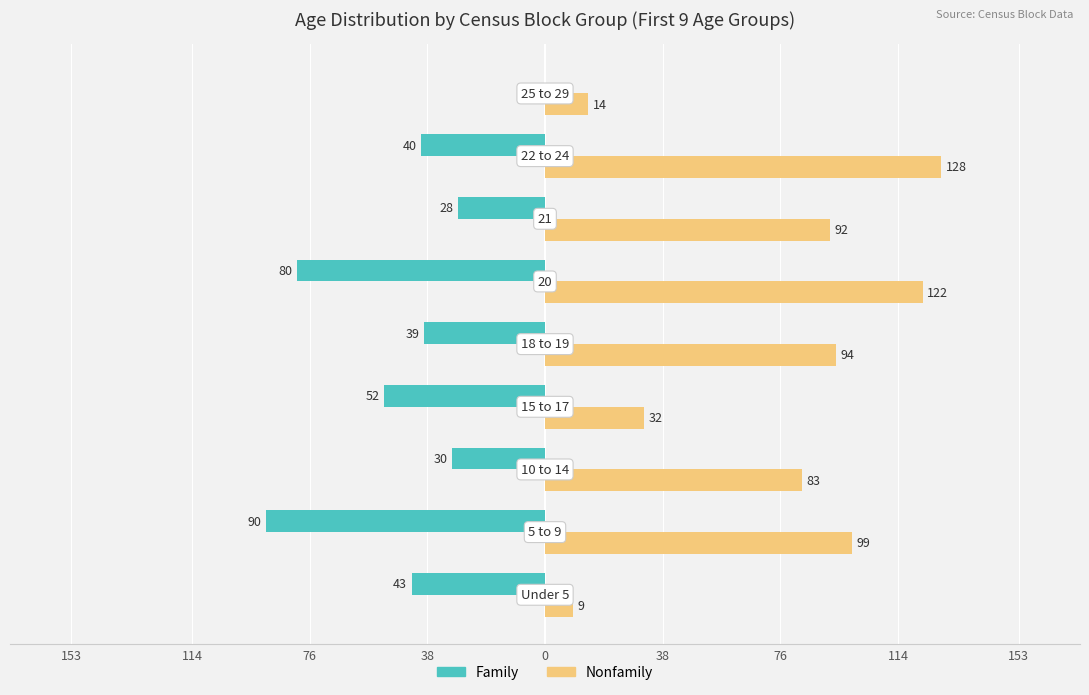

What are all the series names shown in the legend?

Family, Nonfamily